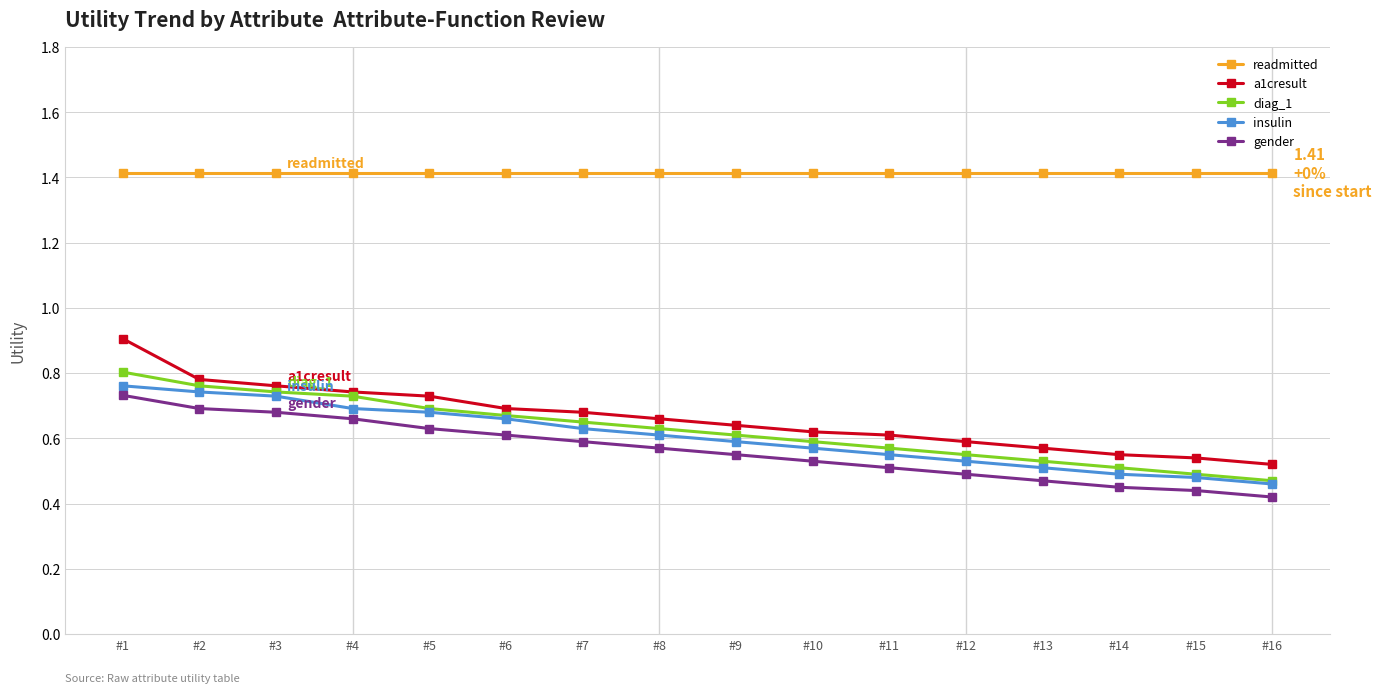

Is this an area chart (filled region under the line)?

No